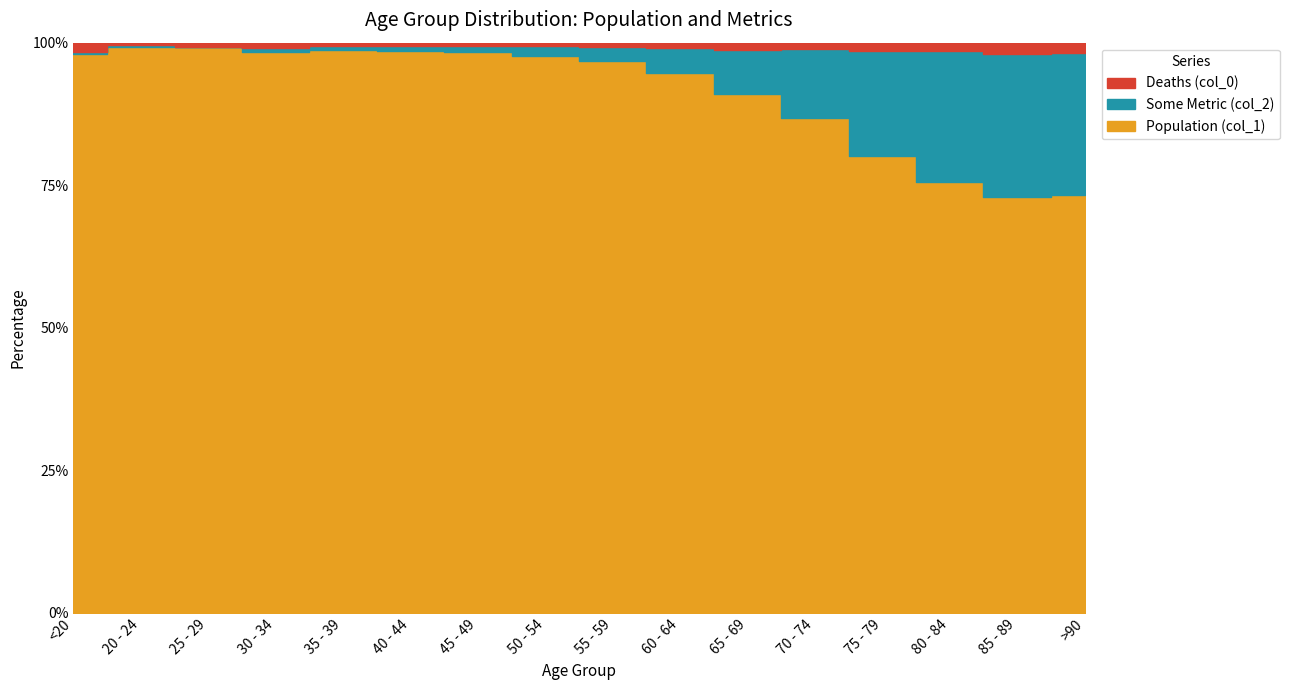

What is the smallest value displayed?

3